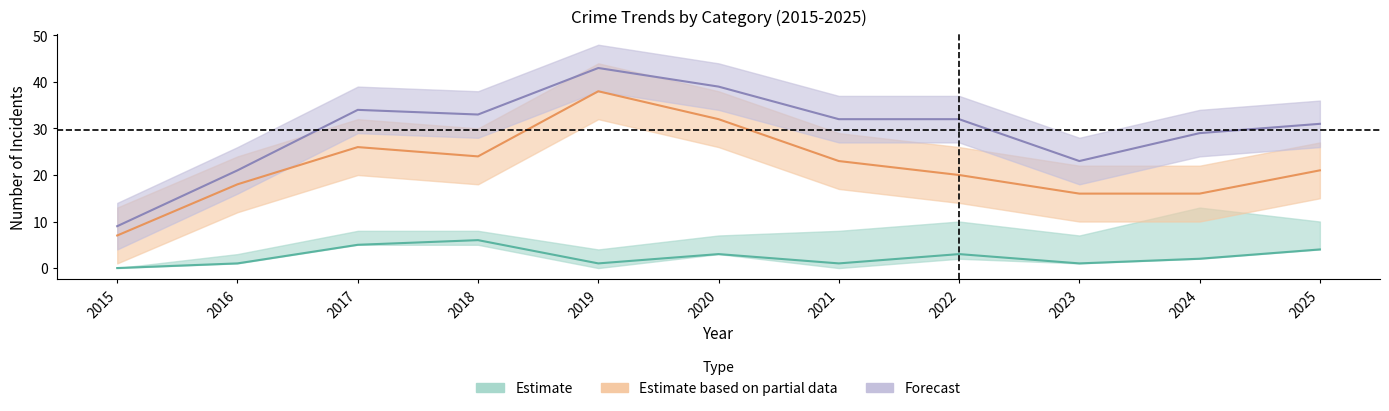

At which category is the sum across all series the highest?

2019